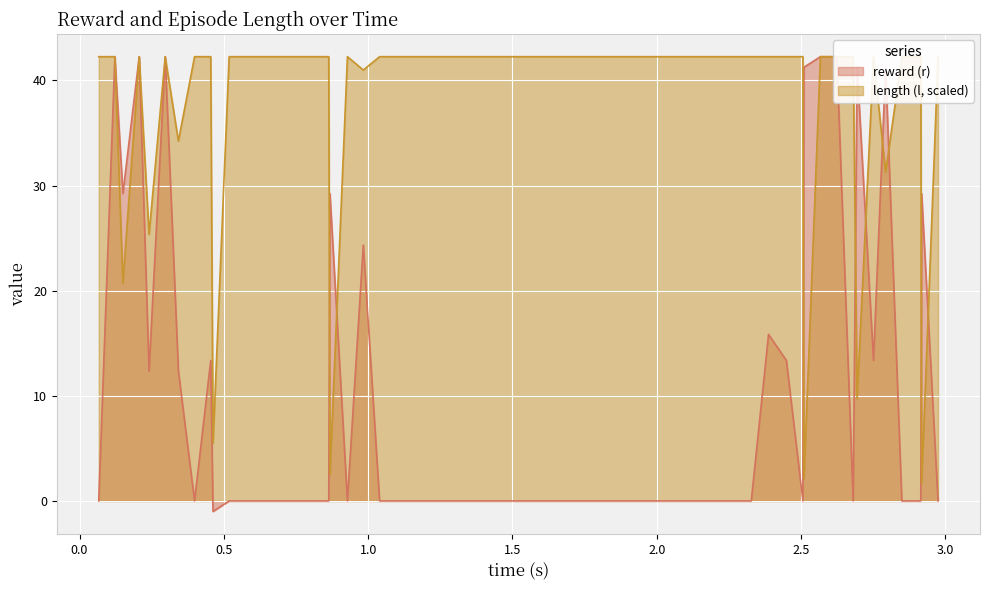

The value of reward (r) at 22 is 25.4. True or false?

False